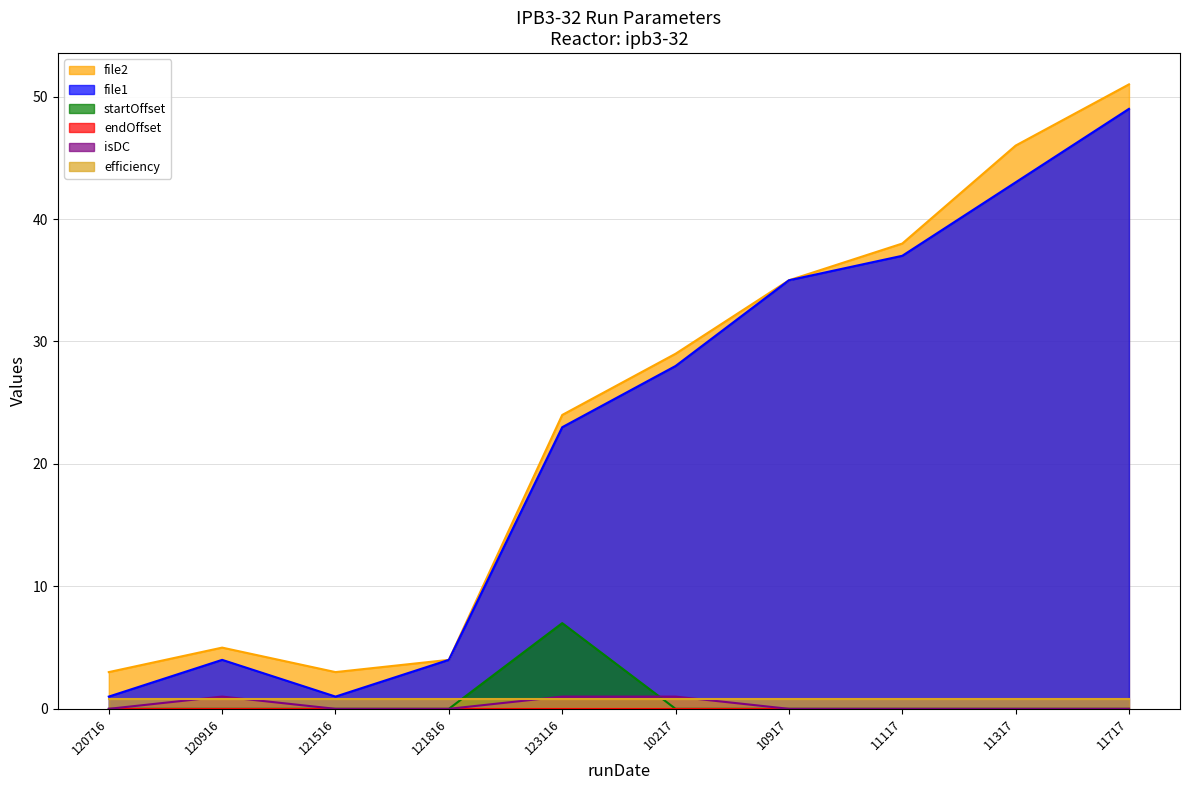

What is the value of the file2 point at the 6th from the left?

29